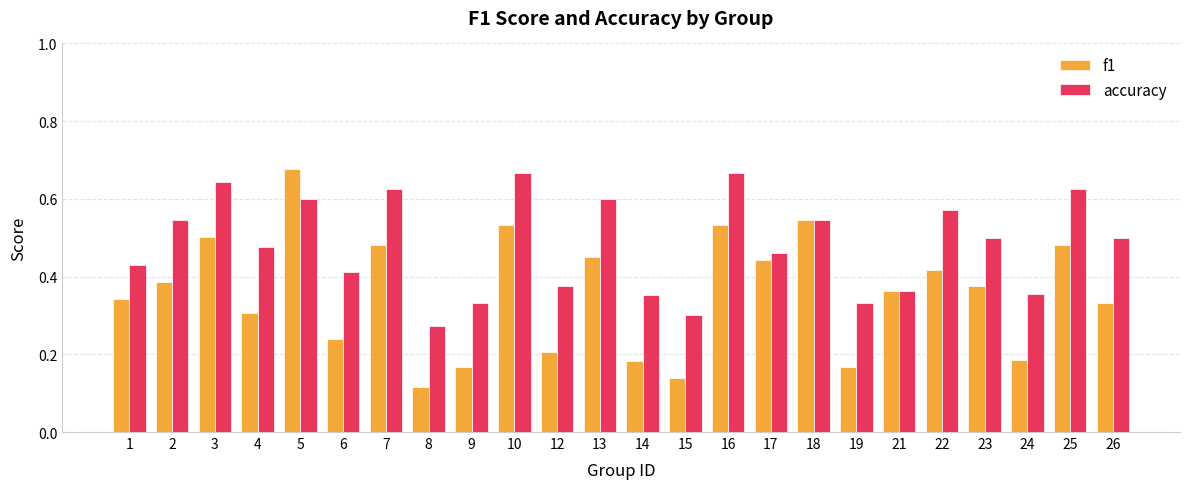

Is the value of f1 at 3 greater than the value of accuracy at 8?

Yes